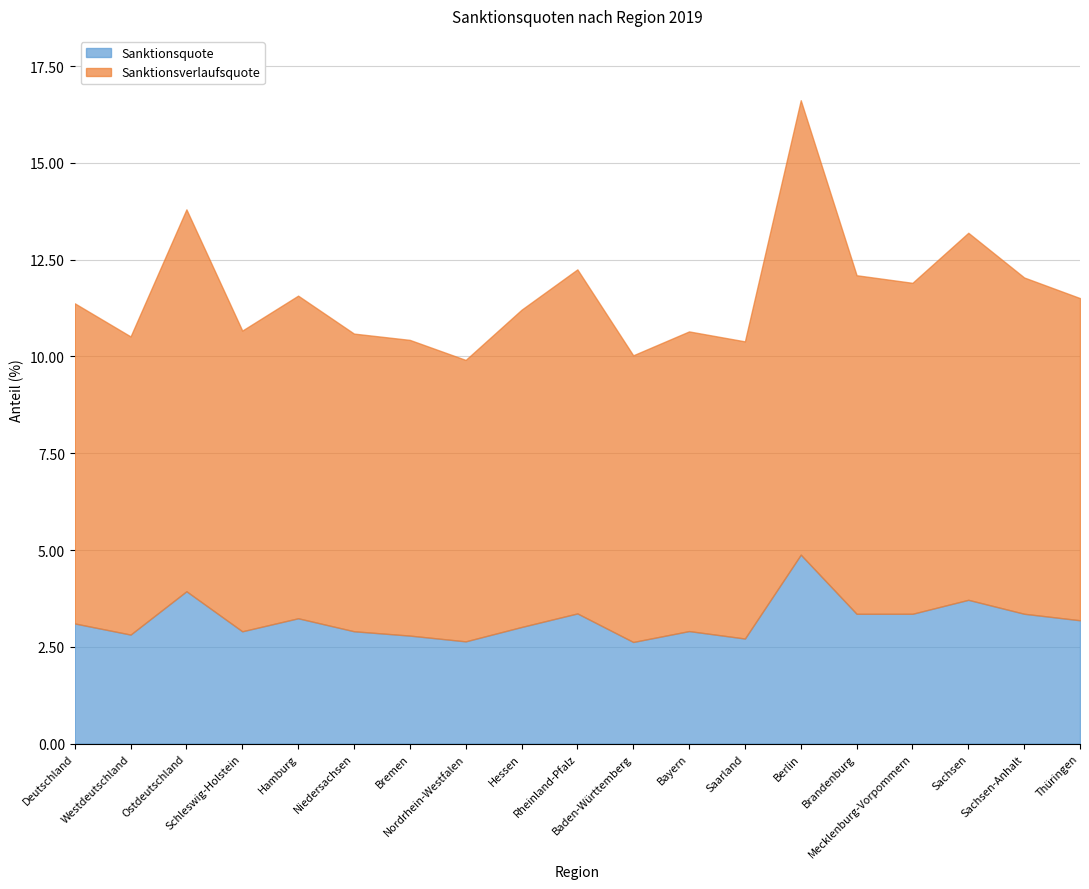

List the series in order of their peak value, lowest first.

Sanktionsquote, Sanktionsverlaufsquote